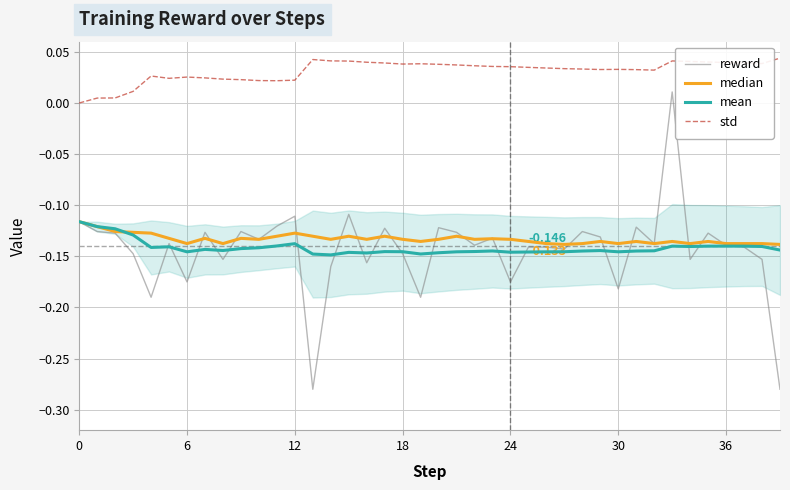

Which series has the largest range (max minus min)?

reward